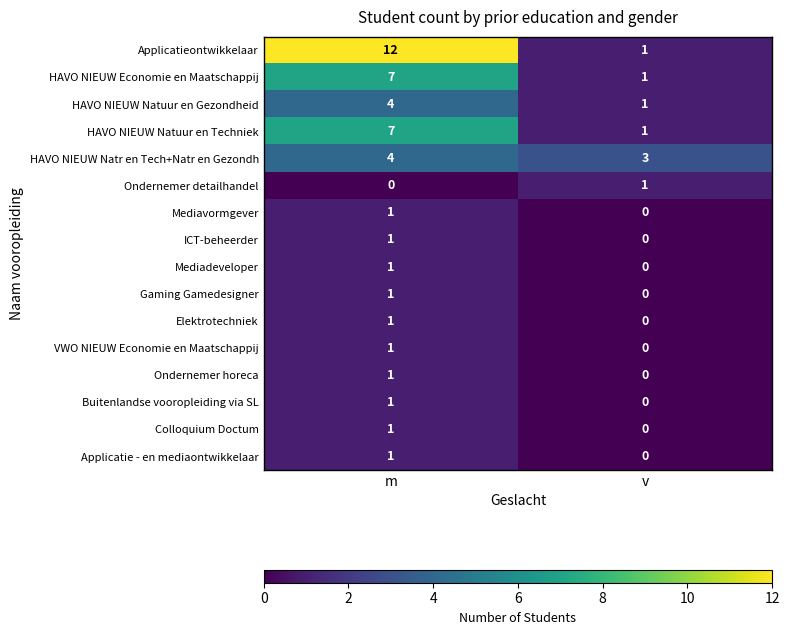

List the labels in order of Mediadeveloper value, smallest first.

v, m